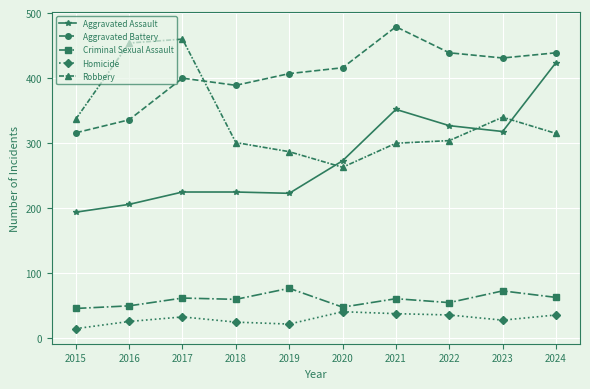

What is the sum of all Homicide values?

300